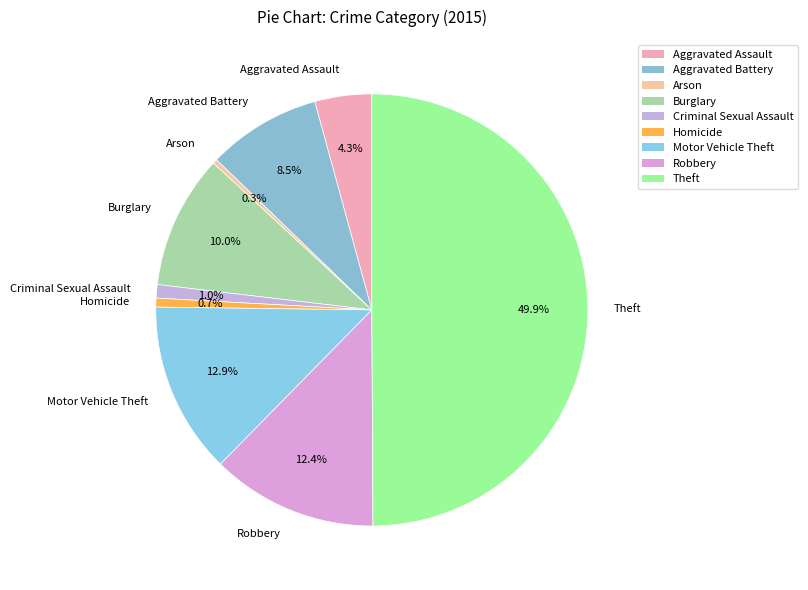

The Arson slice represents 0% of the pie. True or false?

True